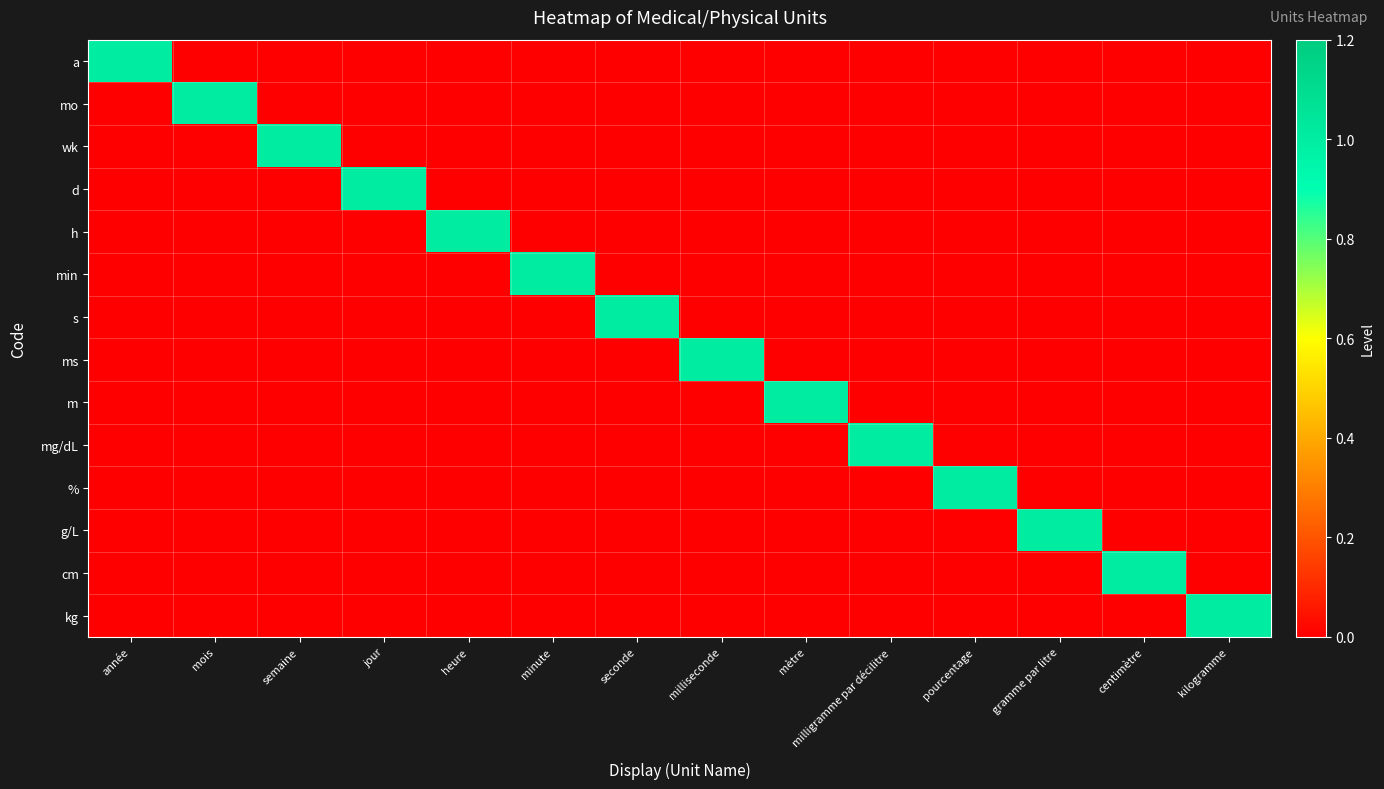

At which category is the sum across all series the highest?

année